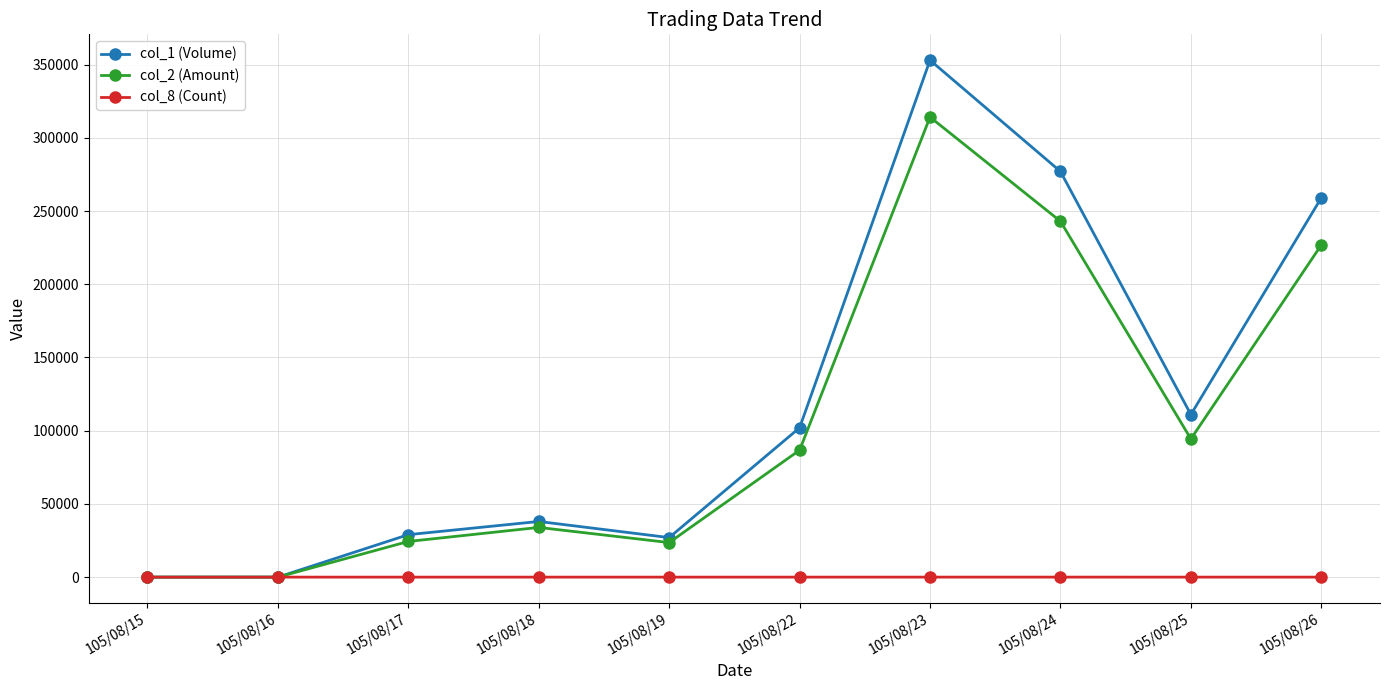

What is the maximum value shown in the chart?

353000